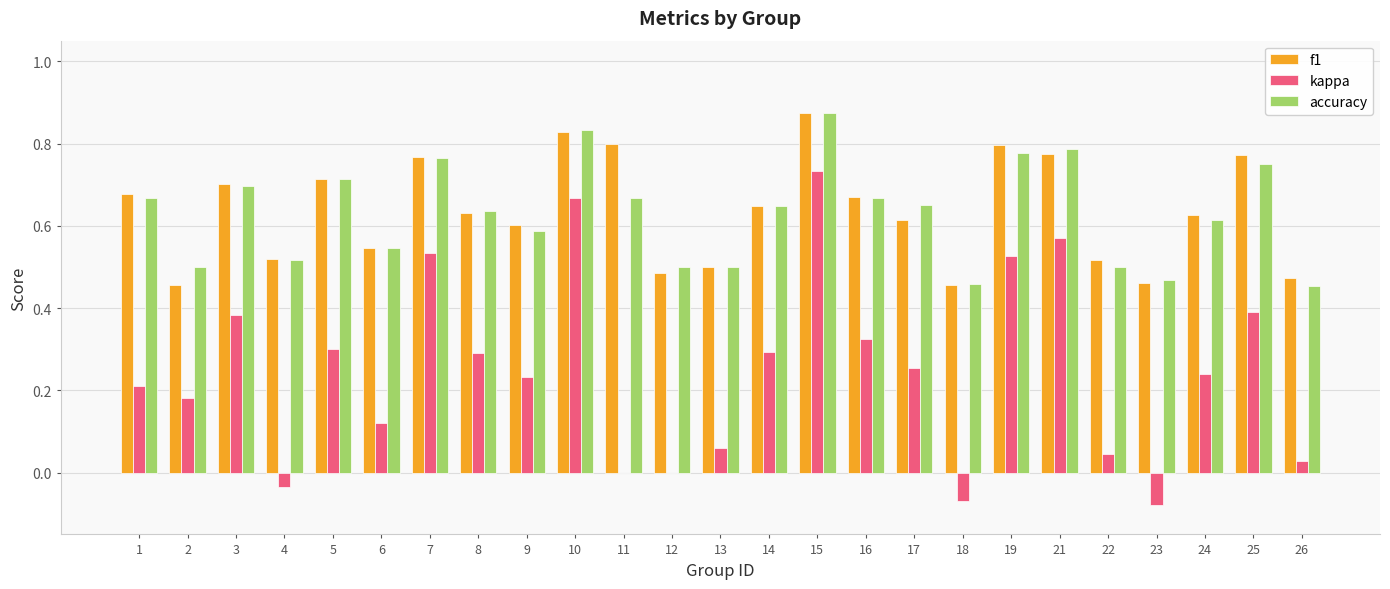

True or false: f1 has a value of 0.5 at 4.

True